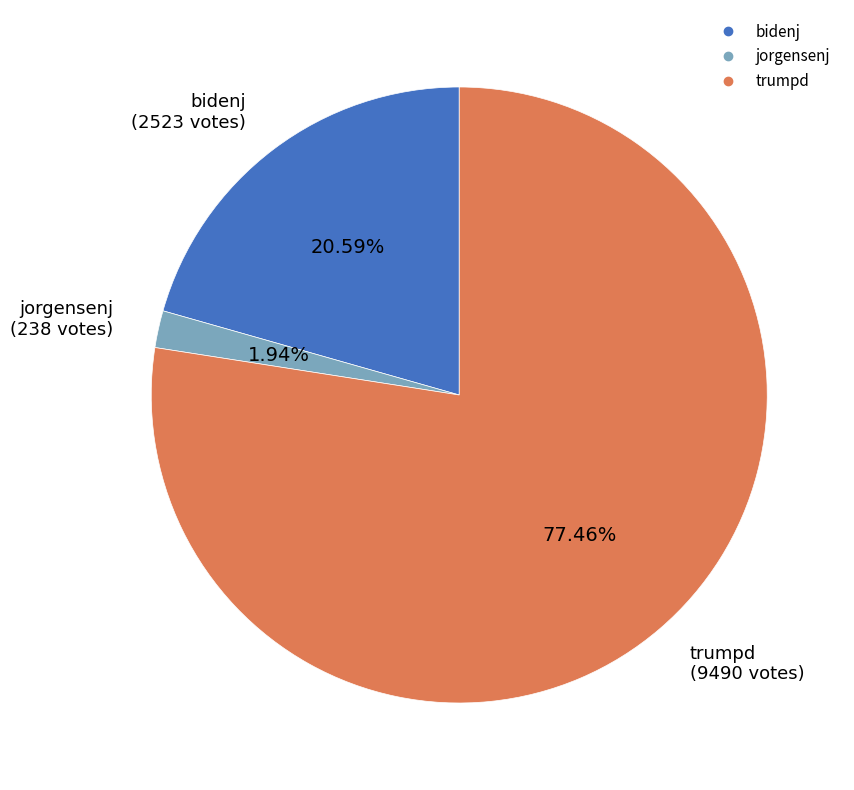

Which slice is the smallest?

jorgensenj